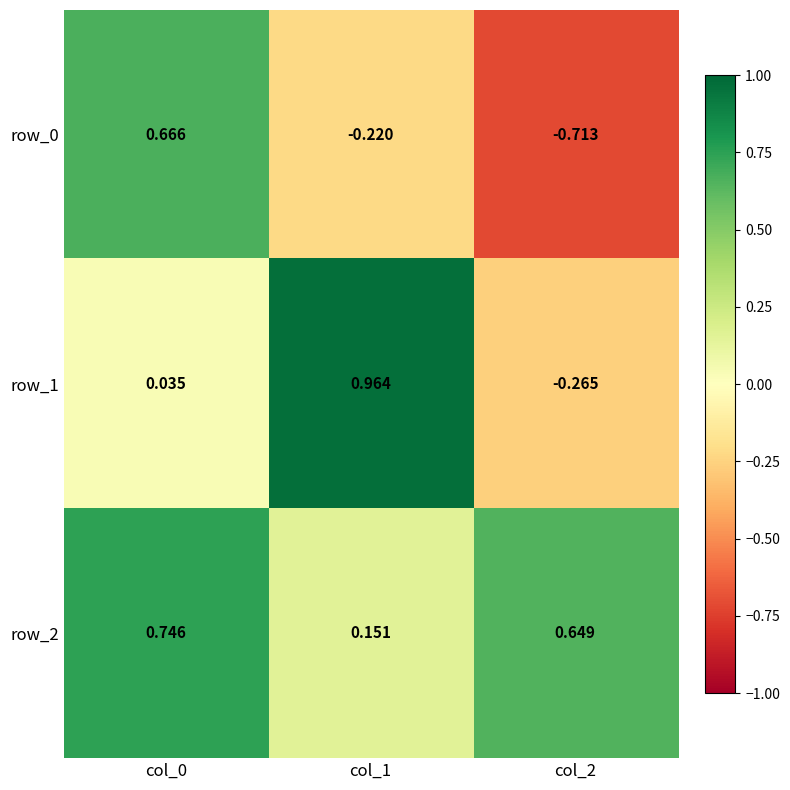

Is the value of row_1 at col_0 greater than the value of row_2 at col_0?

No